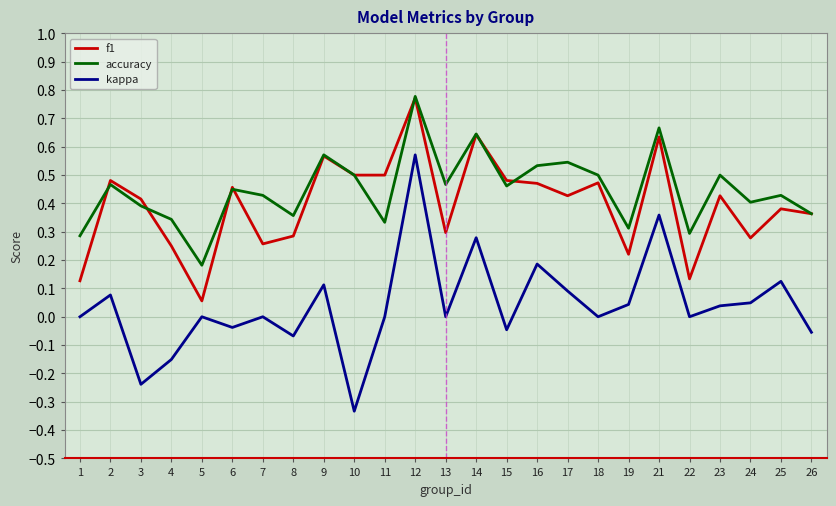

True or false: accuracy has a value of 0.4 at 25.

True